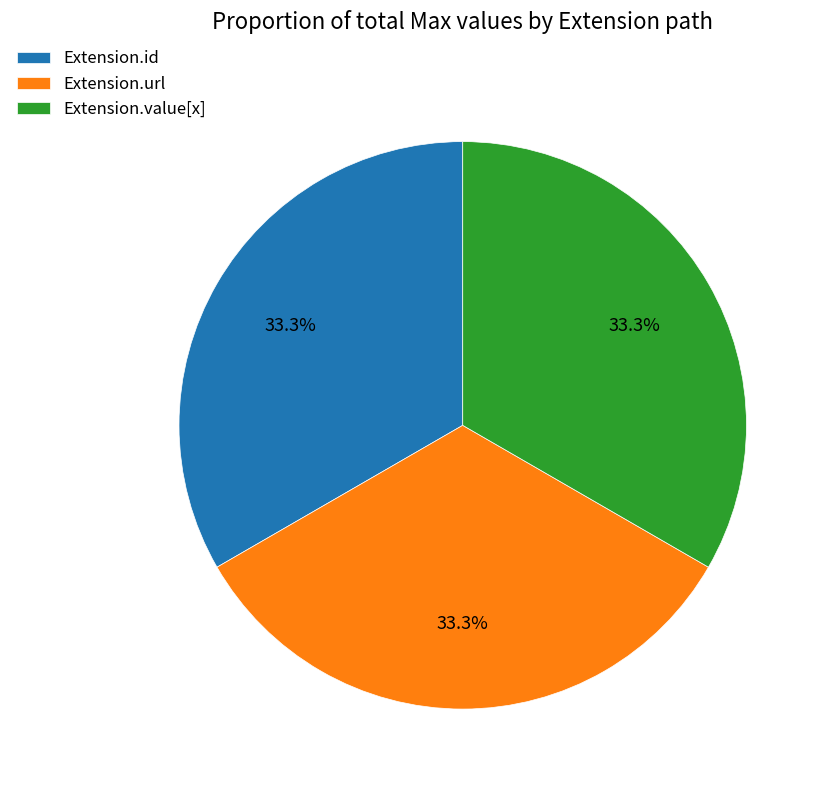

Approximately how many times larger is the value at Extension.value[x] compared to Extension.id?

1.0